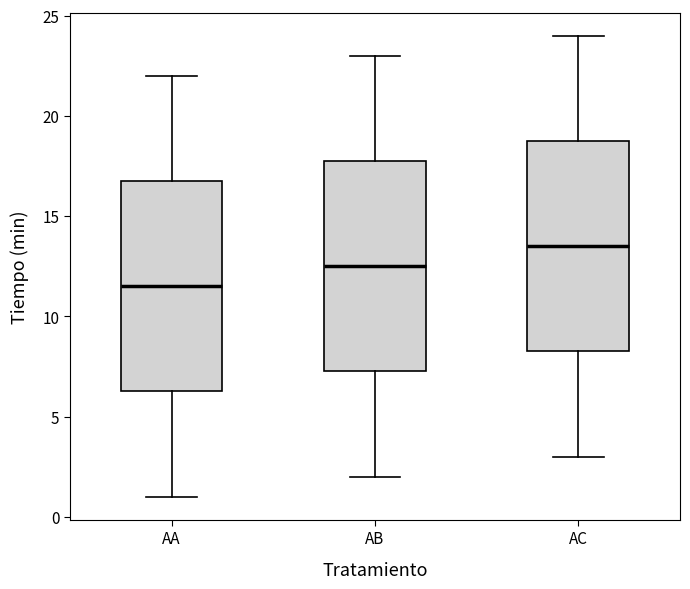

Which box's median line is the highest?

AC